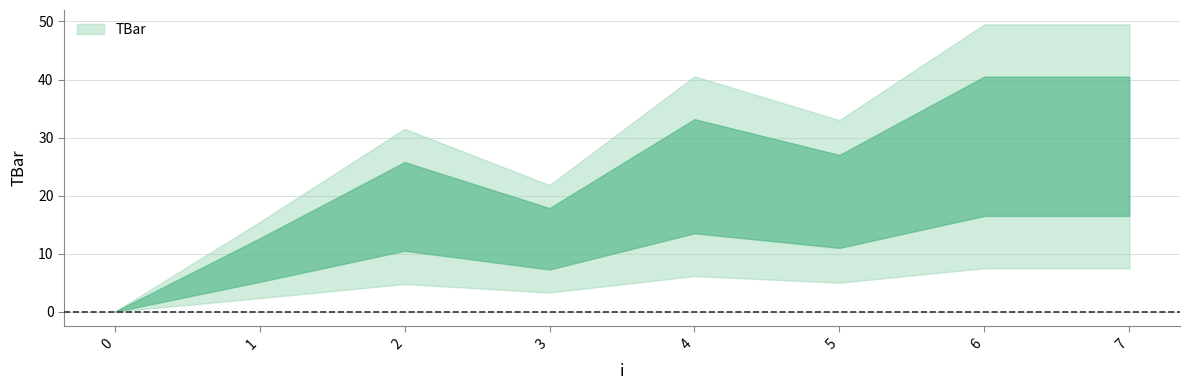

The value at 7 is 6.3. True or false?

False